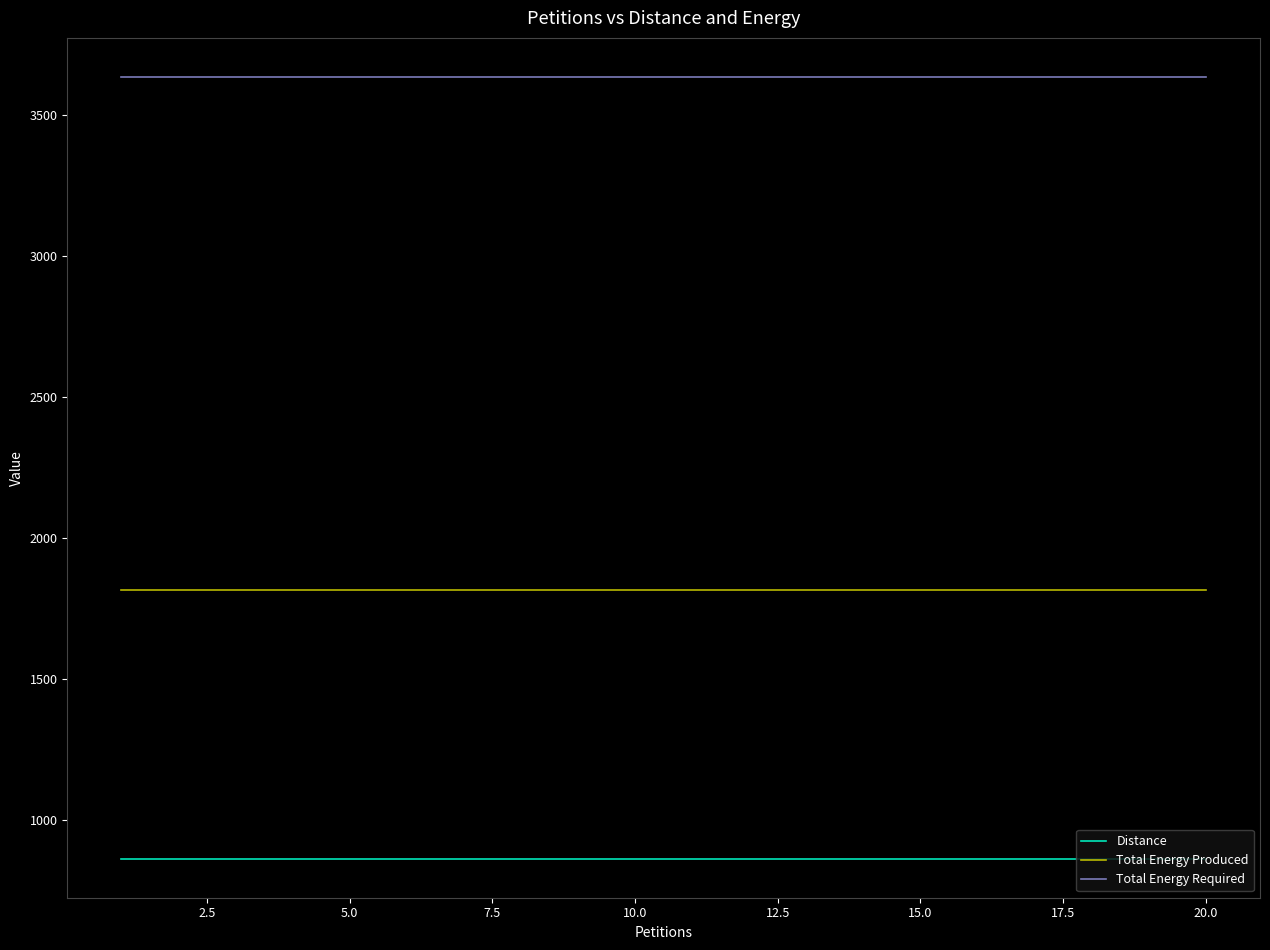

What is the minimum value for Distance?

864